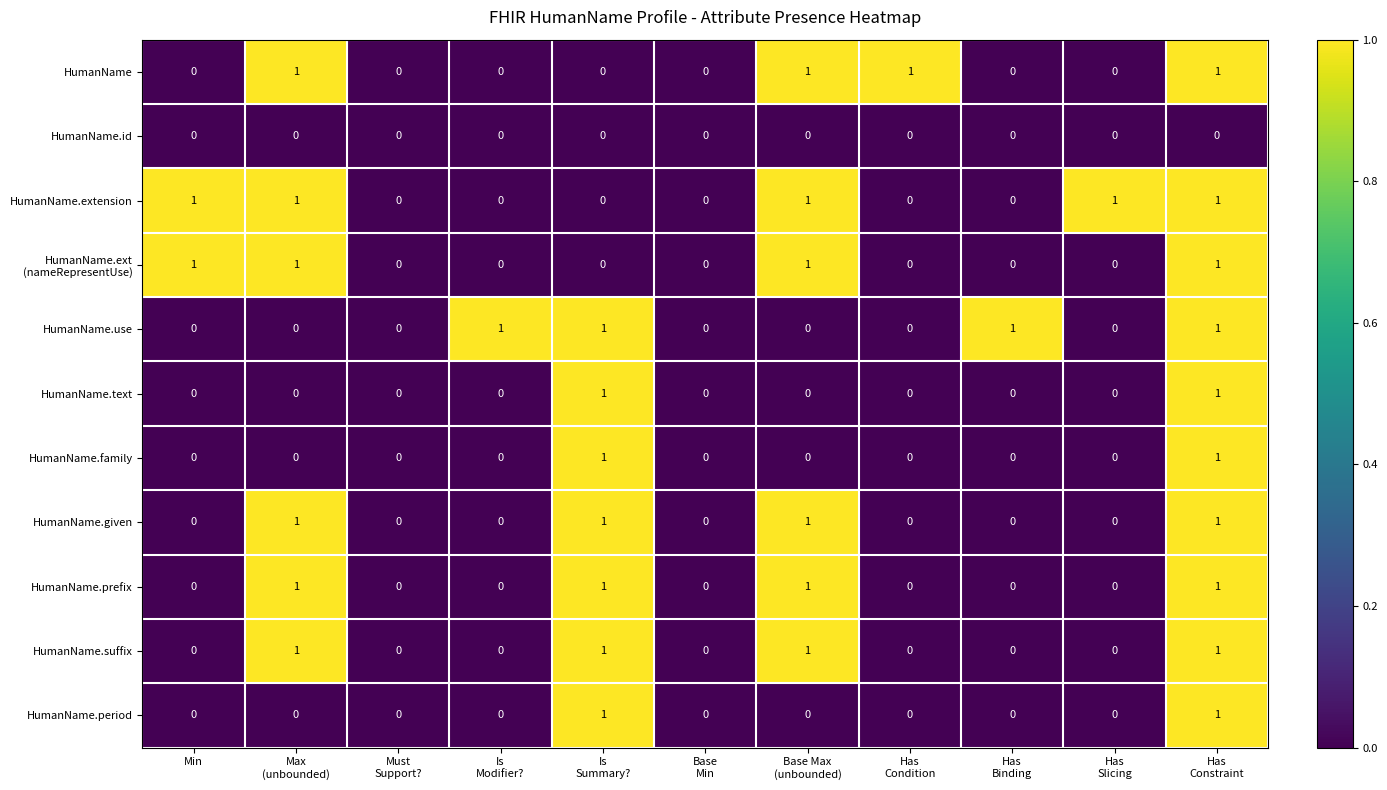

True or false: HumanName.id has a value of 0 at Min.

True